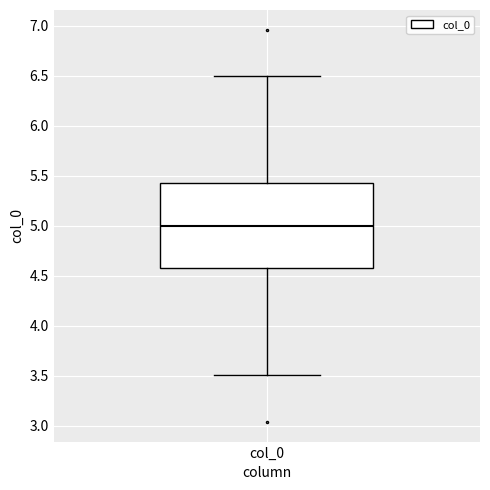

Transcribe this box plot: give where the median line is, the range the box spans, and where the two whiskers end, as read against the y-axis. The values are not printed on the chart, so give them approximately, as read against the axis.

median 5.00, box 4.55 to 5.45, whiskers 3.50 to 6.50